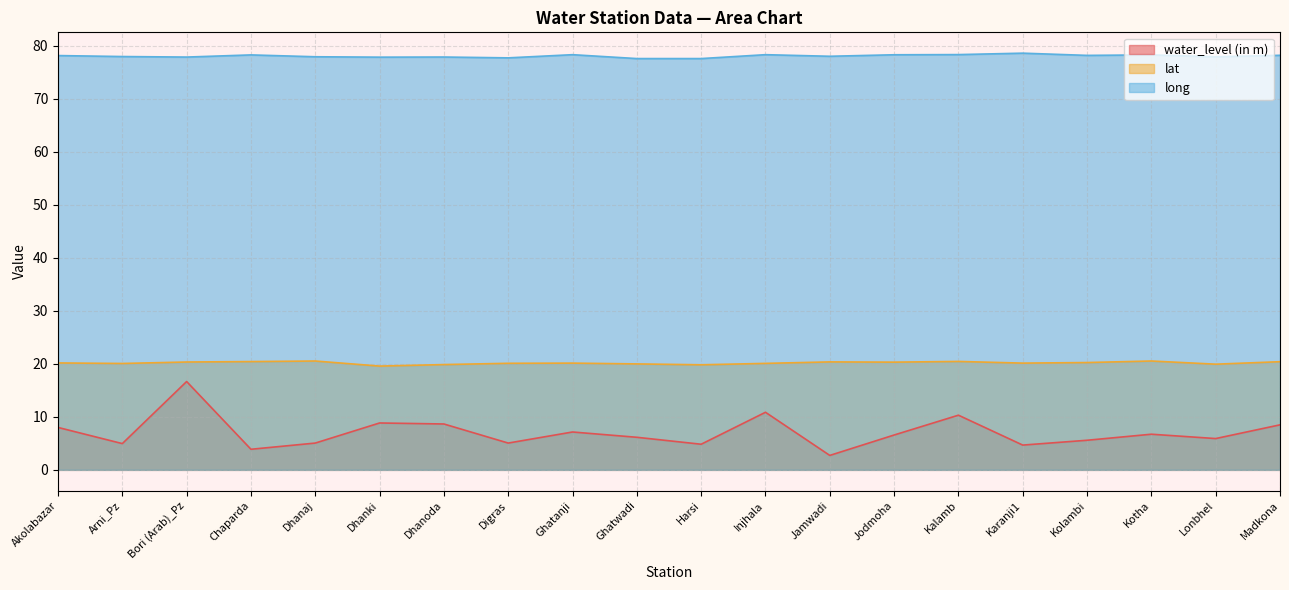

What is the spread (max minus min) of values at Kalamb?

68.0